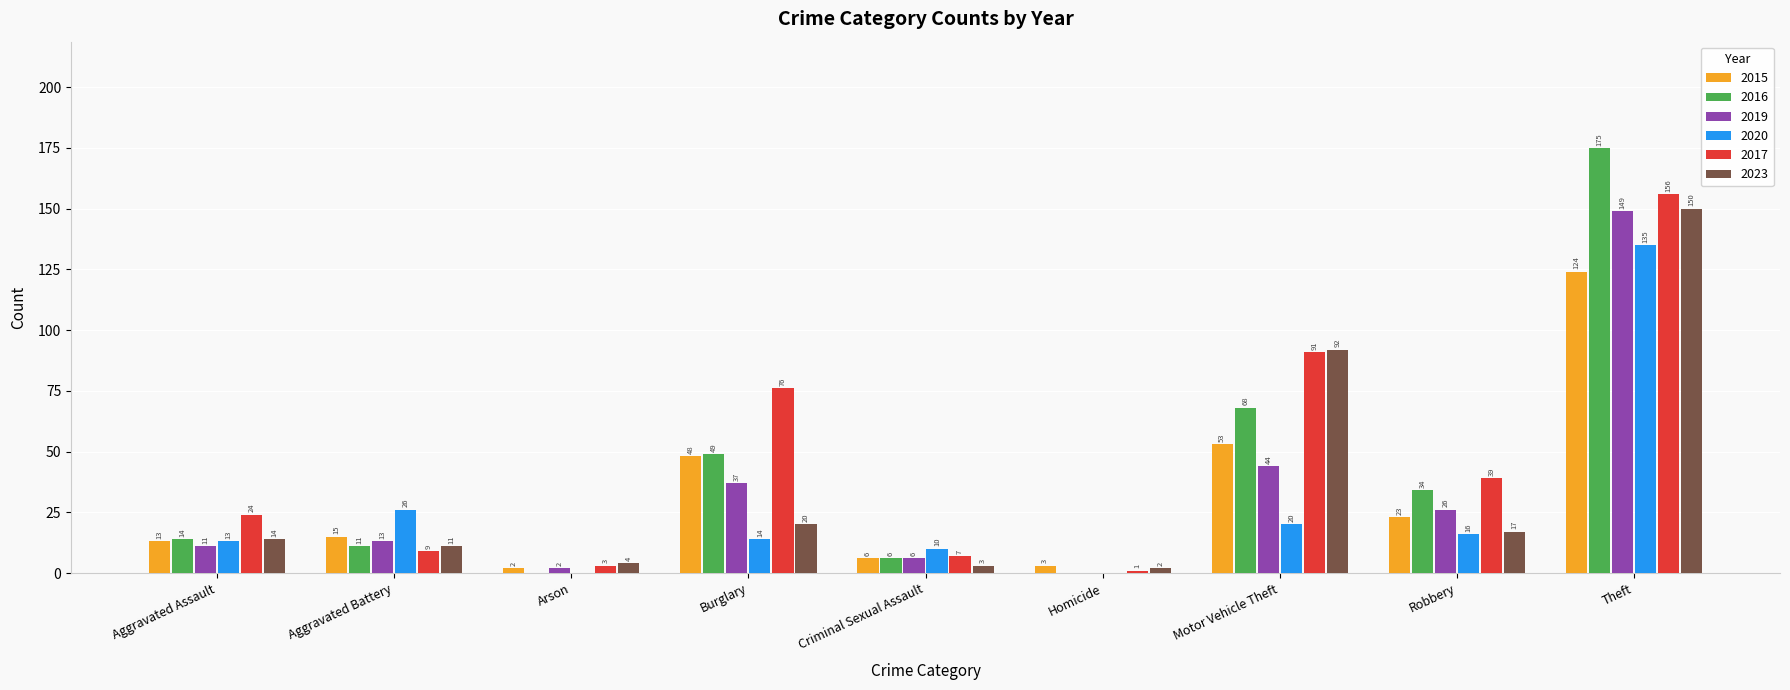

Does the chart contain stacked bars?

No